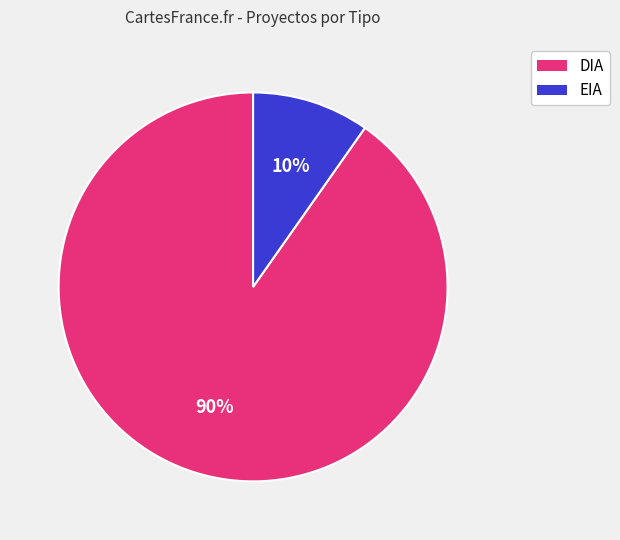

Which category has the biggest portion of the pie?

DIA